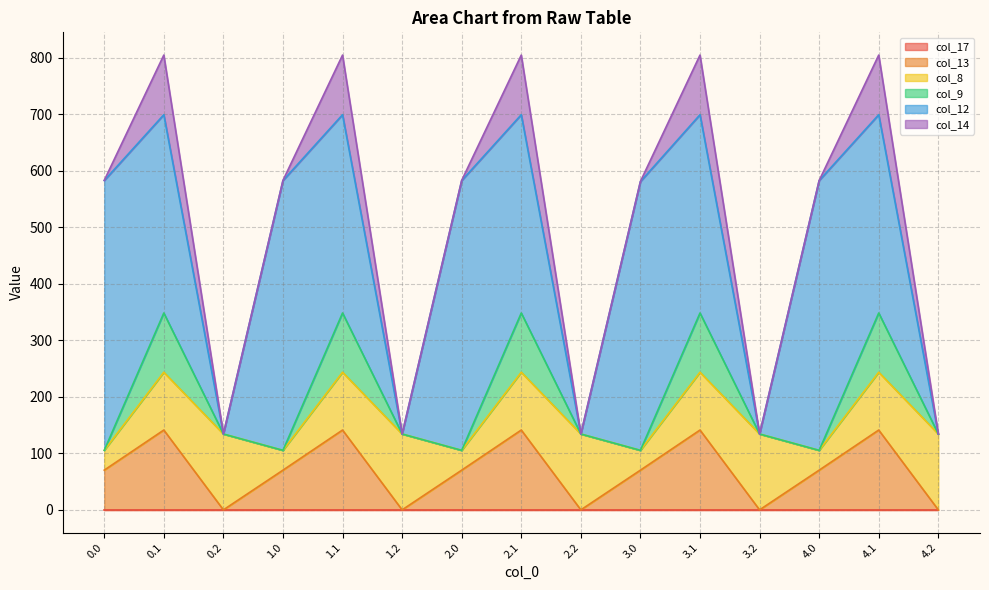

What is the total value across all series at 0.0?

582.8